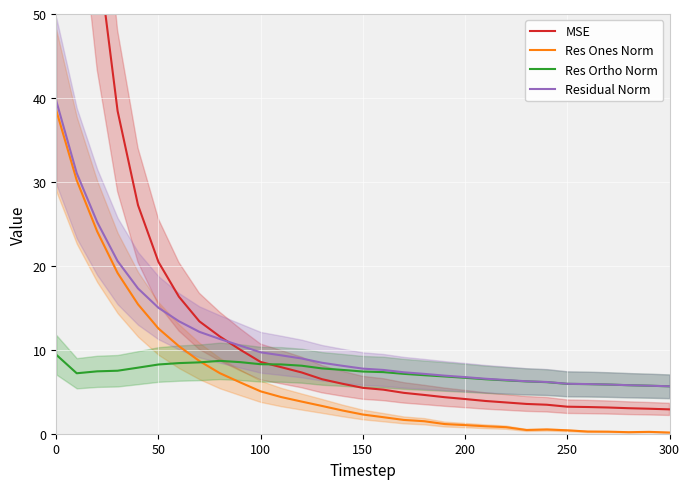

Is this an area chart (filled region under the line)?

No